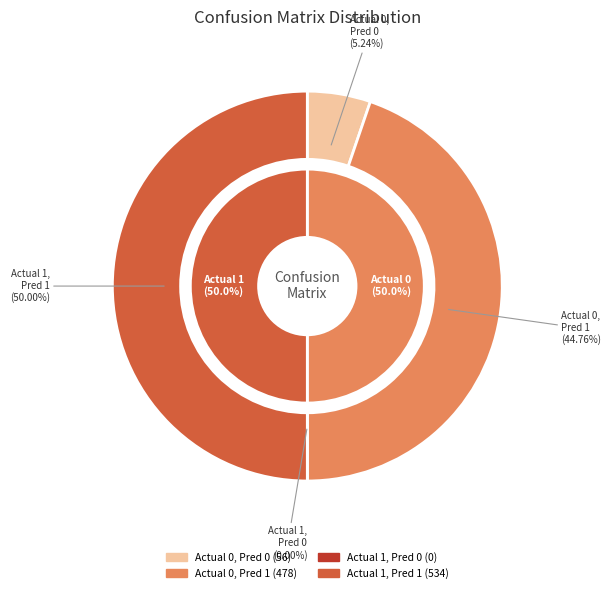

What is the difference between the highest and lowest values at Actual 0?

422